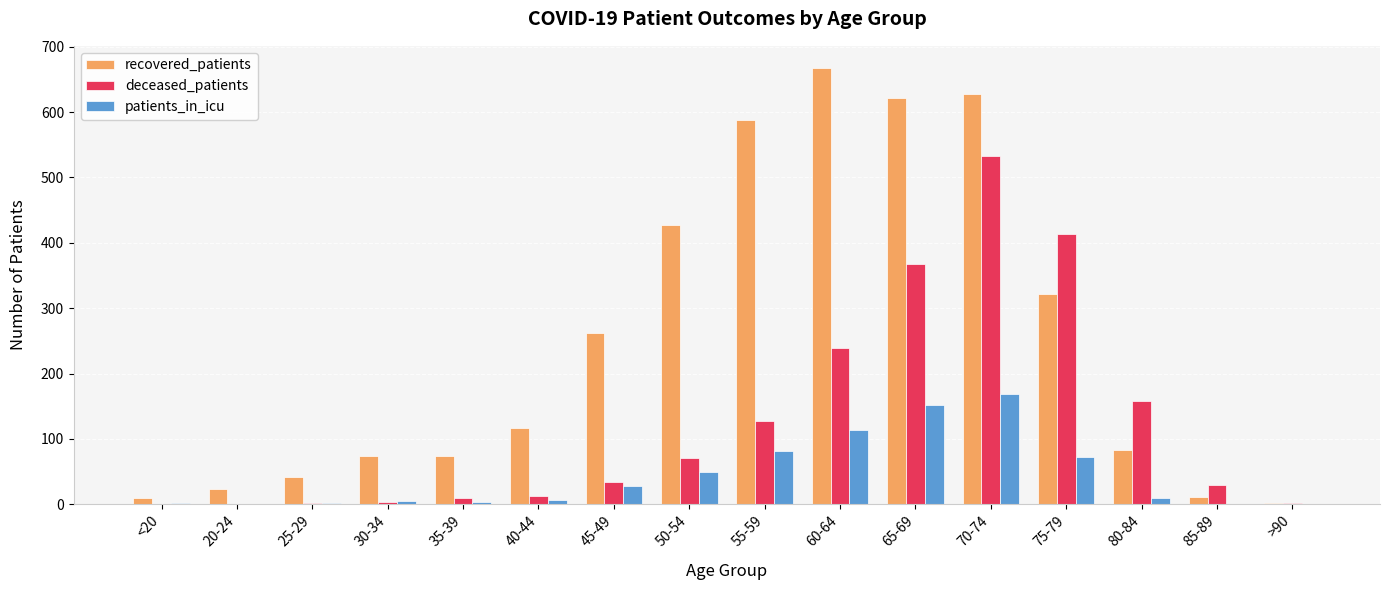

At which label is recovered_patients closest to 335?

75-79